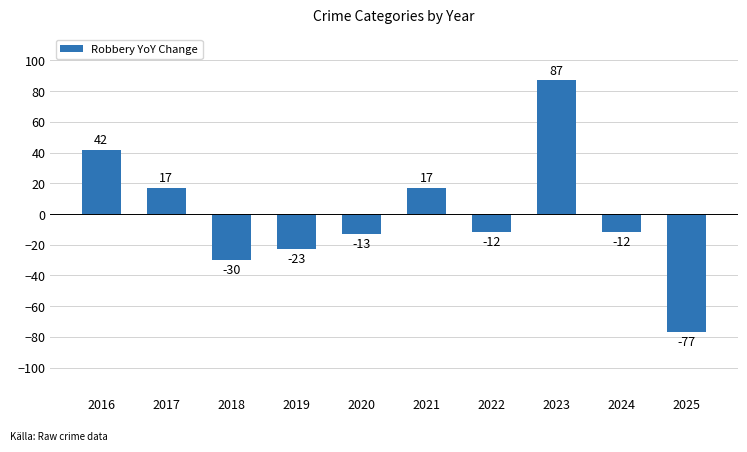

Is it true that the value at 2022 is -12?

True